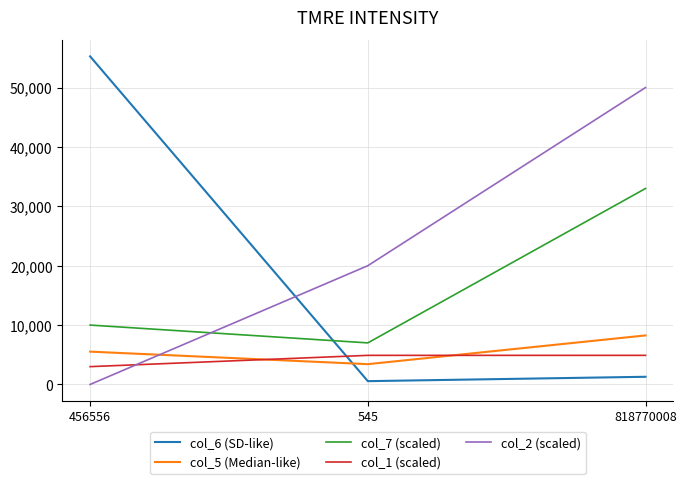

Is the value of col_6 (SD-like) at 456556 greater than the value of col_1 (scaled) at 545?

Yes